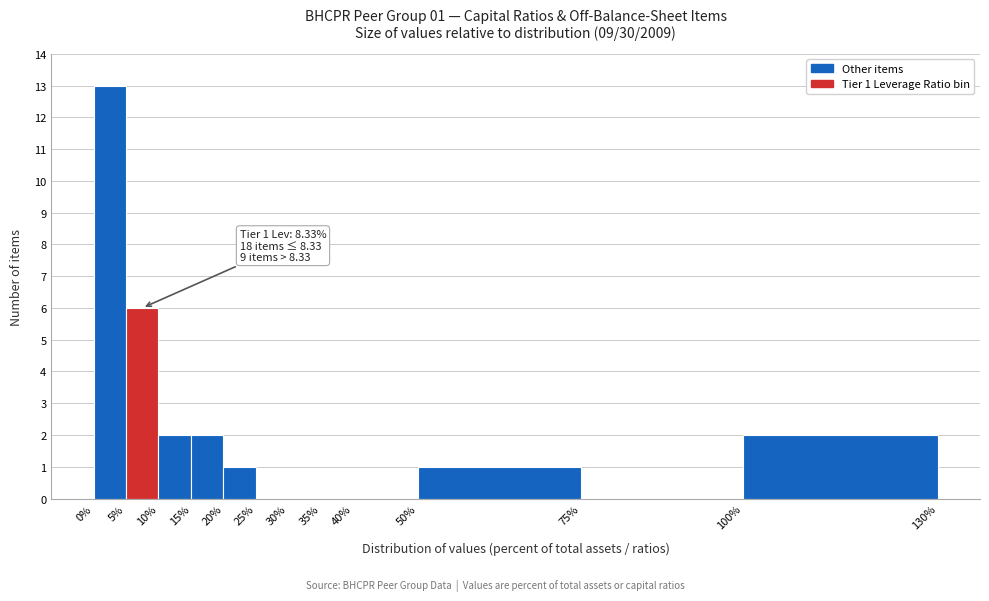

Over which range of the x-axis is the bar tallest?

0% to 5%